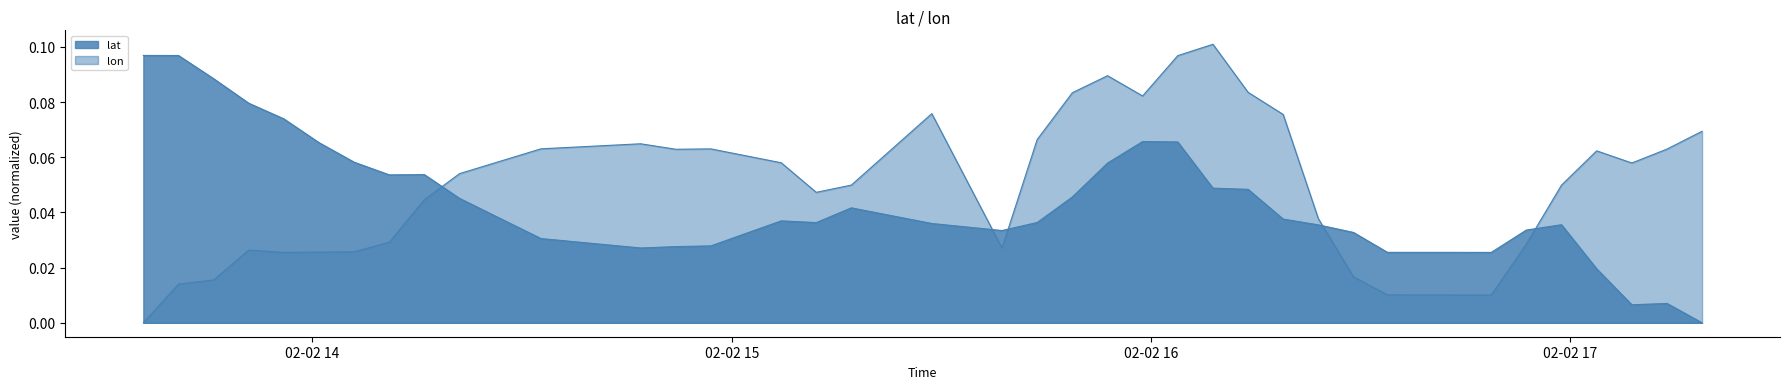

In lat, how many points are lower than both neighbors (excluding endpoints)?

6